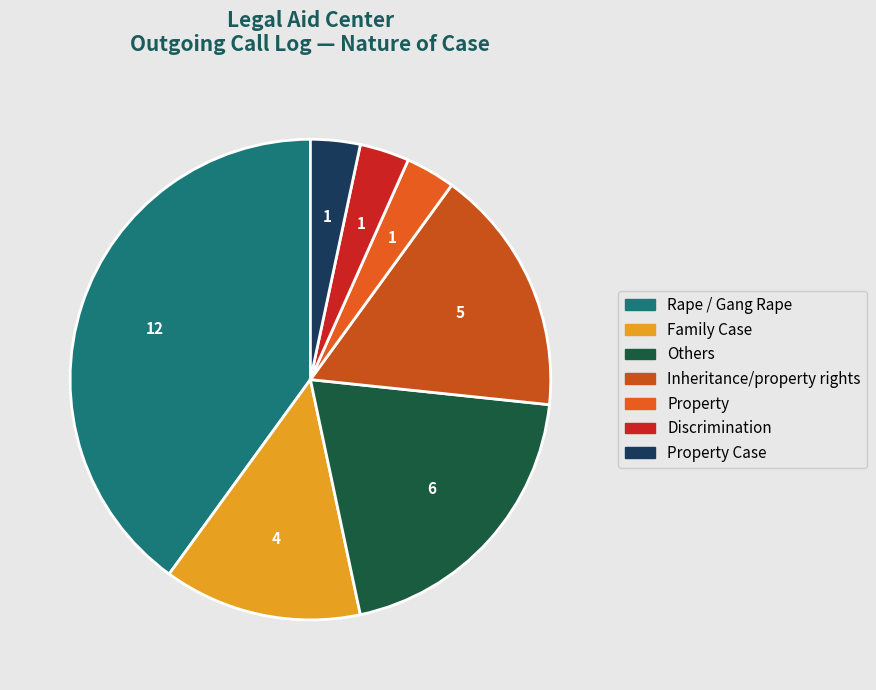

How many segments does this pie chart have?

7